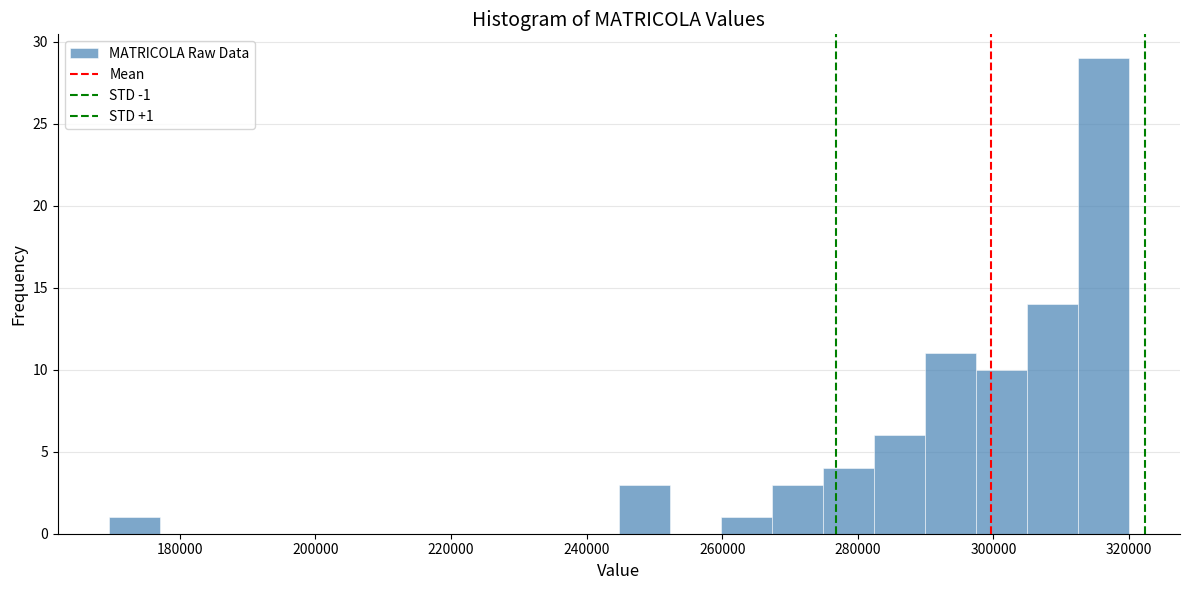

Read against the x-axis, roughly where is the centre of the tallest bar?

316000